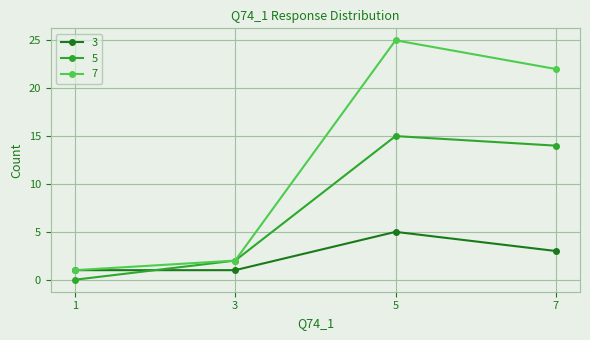

After their last crossing, which series has the higher values: 3 or 5?

5